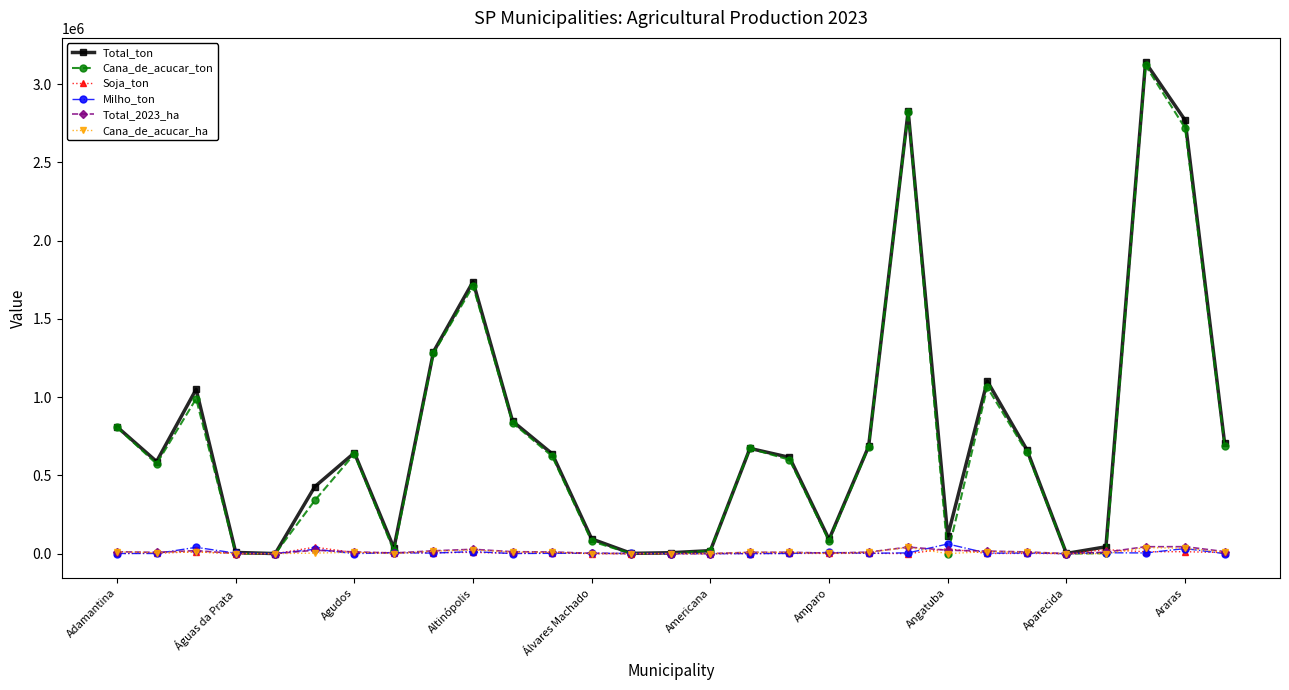

At how many categories does at least one series exceed 917176?

7